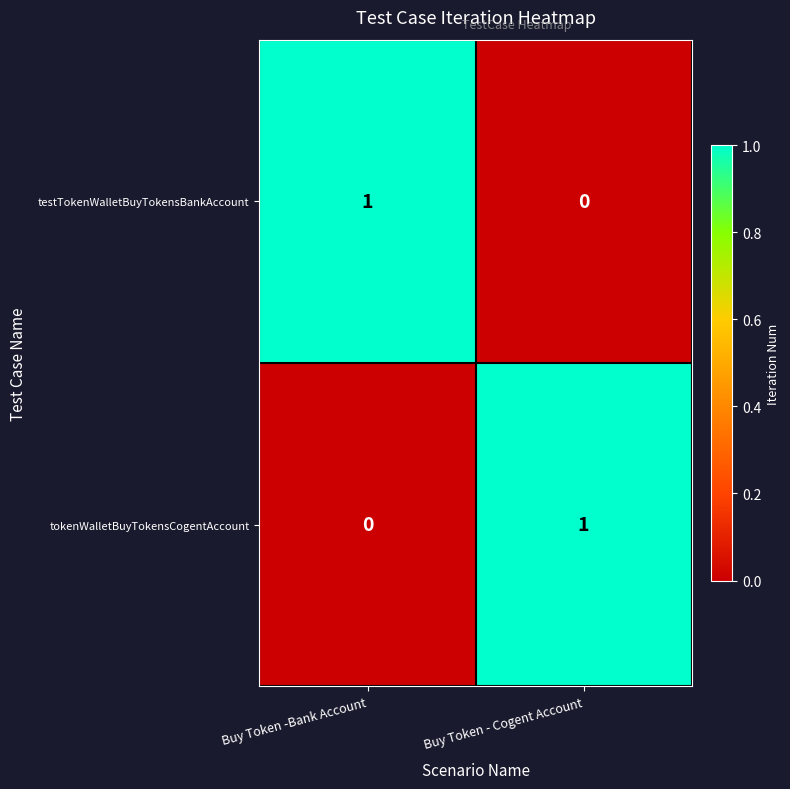

The tokenWalletBuyTokensCogentAccount series shows 0 at Buy Token -Bank Account. True or false?

True